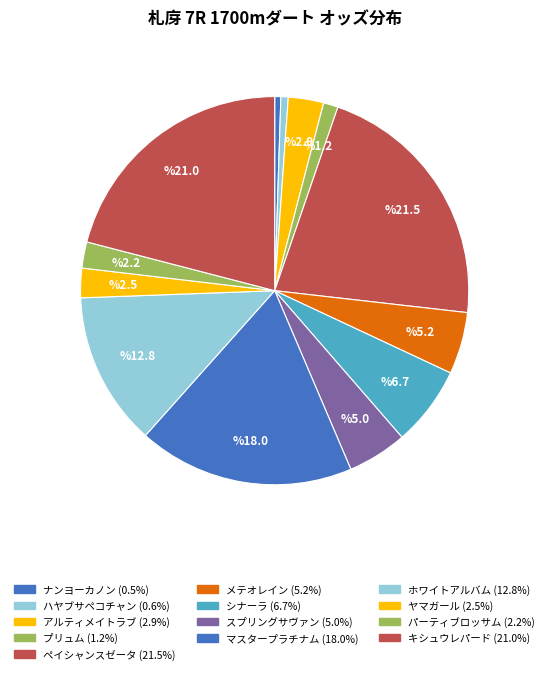

Is there any slice that represents more than half of the pie?

No